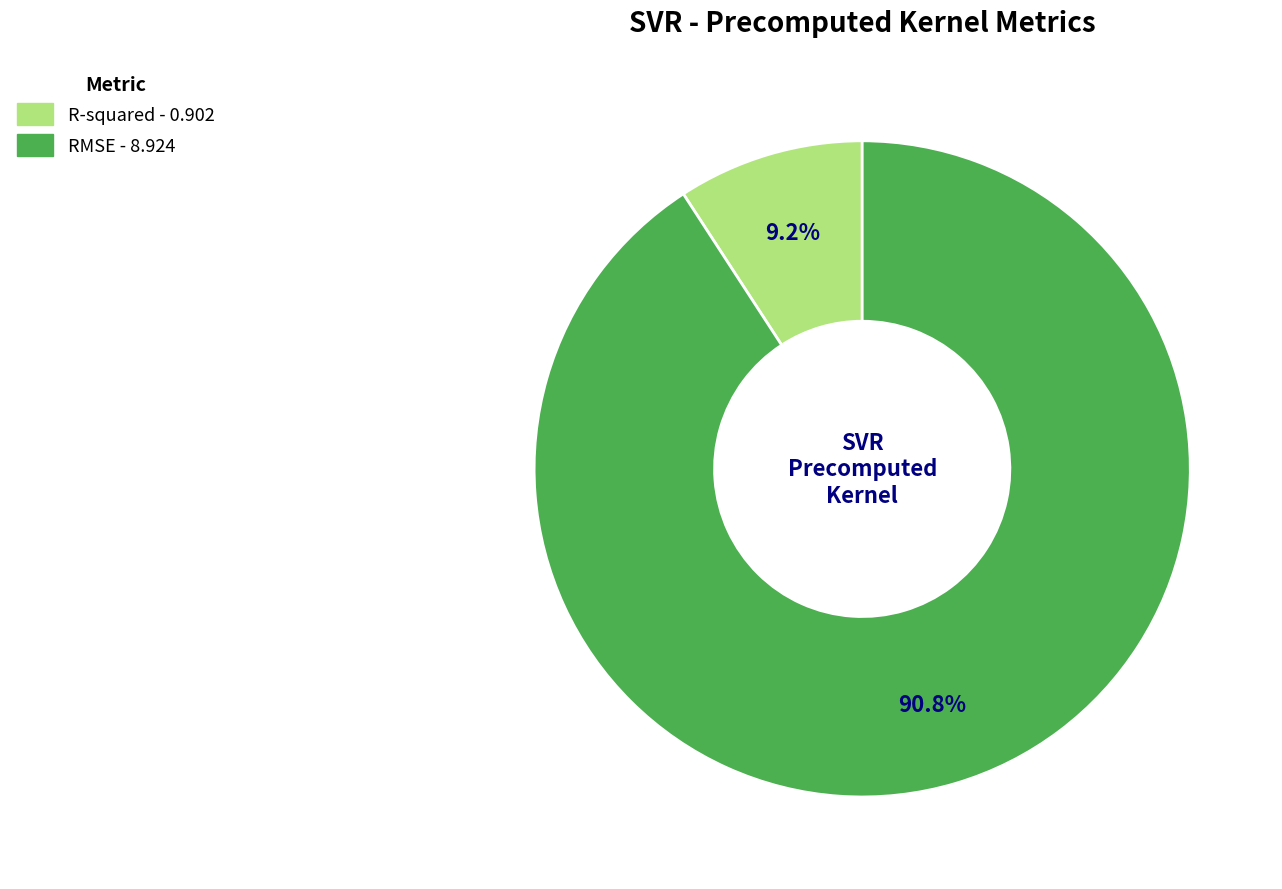

To the nearest percent, what percentage of the pie is RMSE?

91%